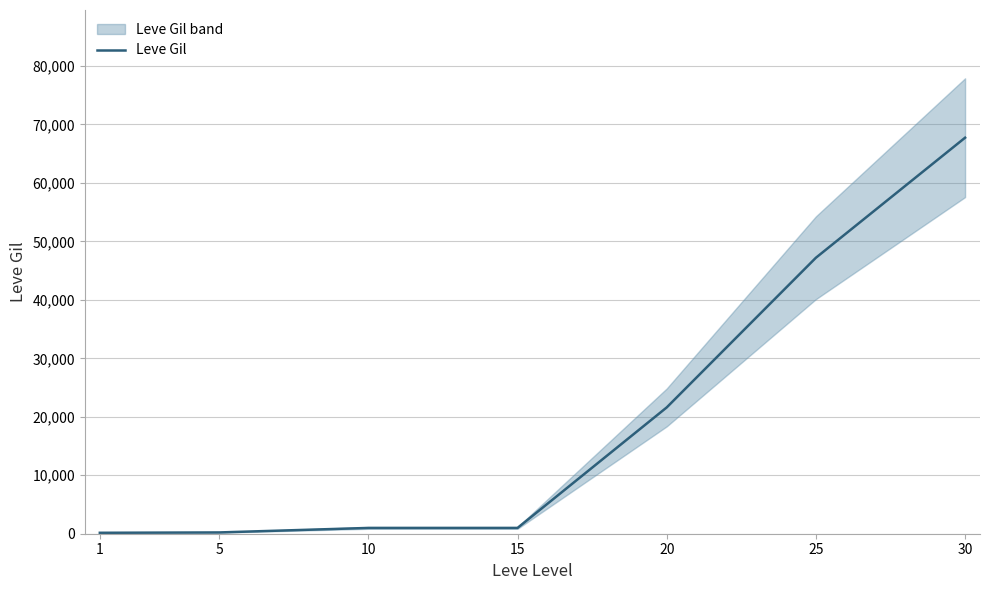

Which category has the highest value across all series?

30